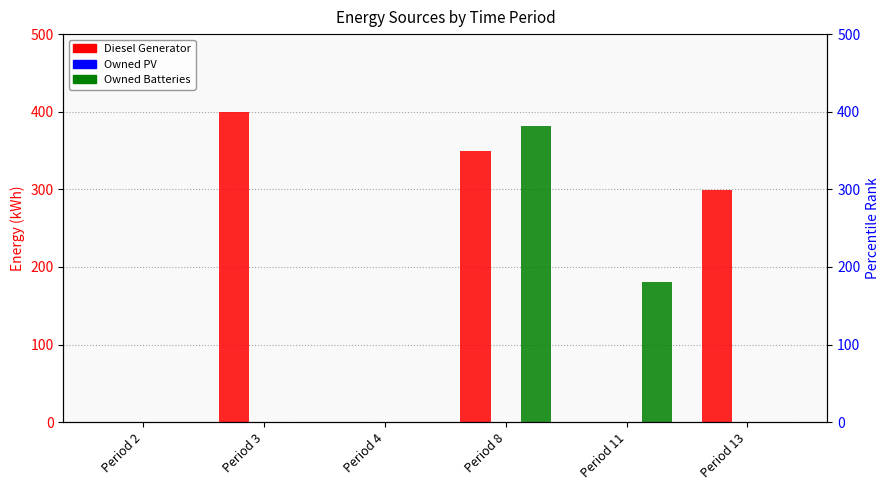

How many bars are there in total?

18